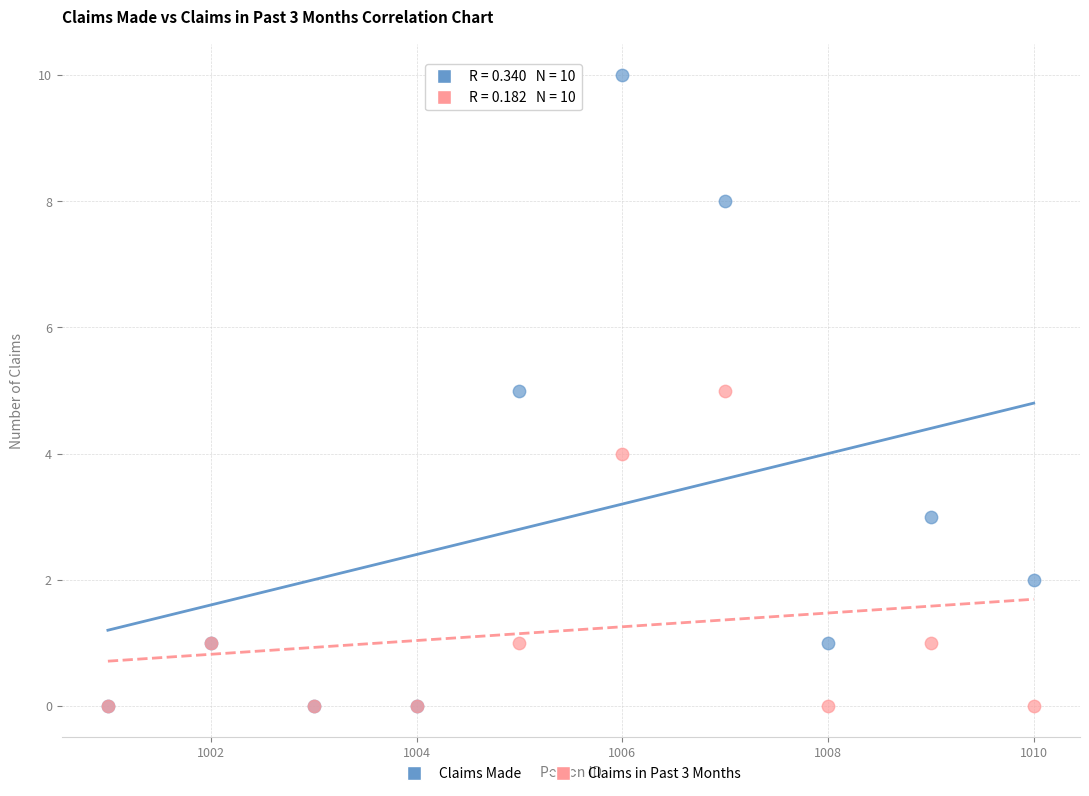

What are all the series names shown in the legend?

Claims Made, Claims in Past 3 Months